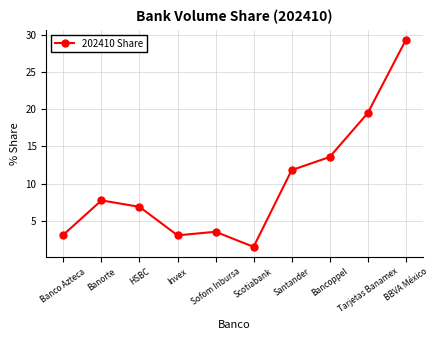

At which category does the chart reach its minimum across all series?

Scotiabank